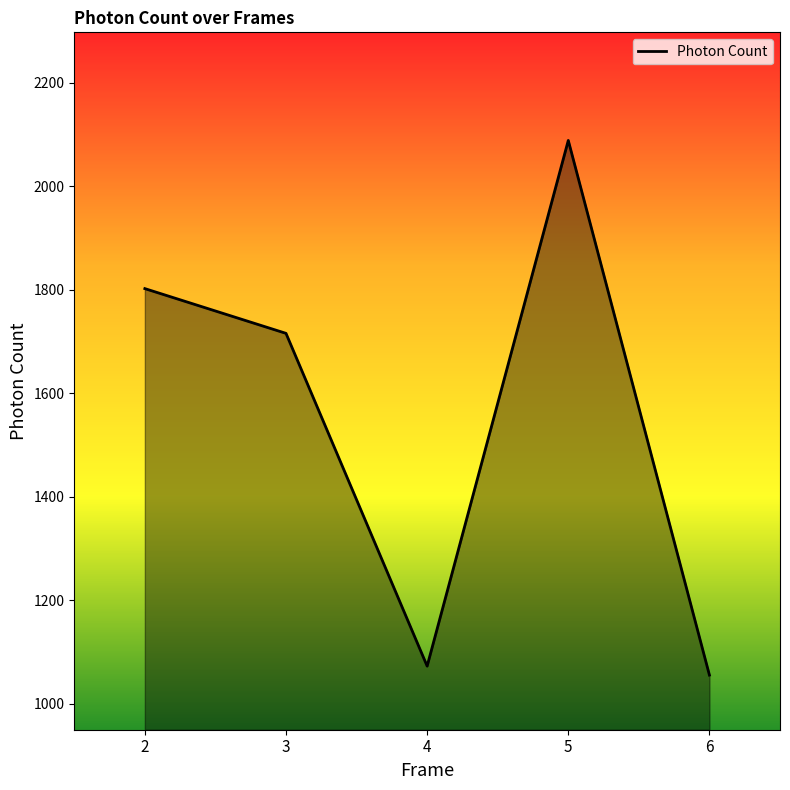

Reading left to right, what are all the values shown in this chart?

2=1802.5	3=1716.0	4=1073.0	5=2088.8	6=1055.7